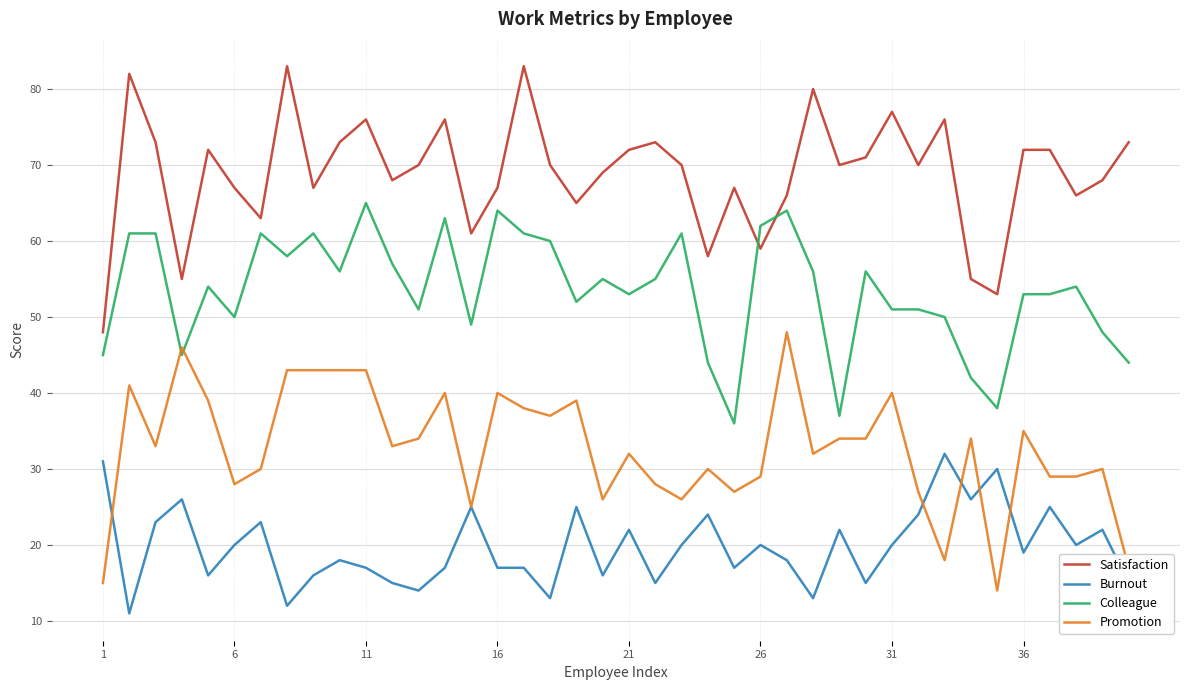

After their last crossing, which series has the higher values: Promotion or Colleague?

Colleague